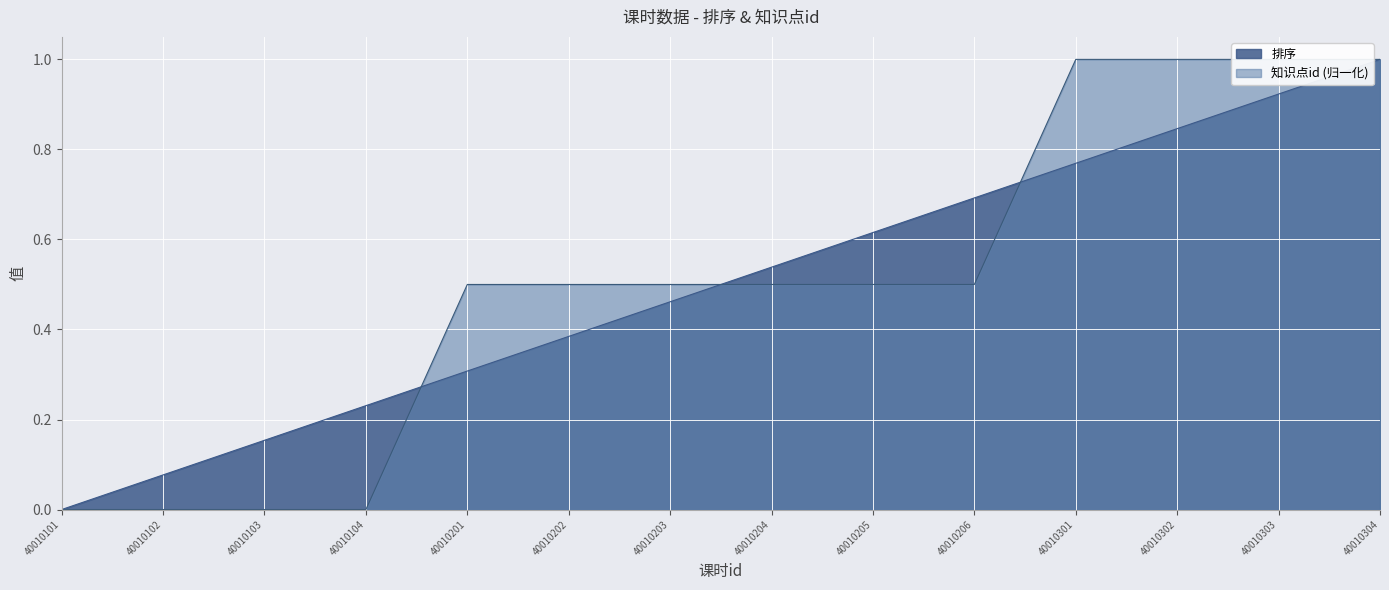

Which series changed the most between 40010103 and 40010203?

知识点id